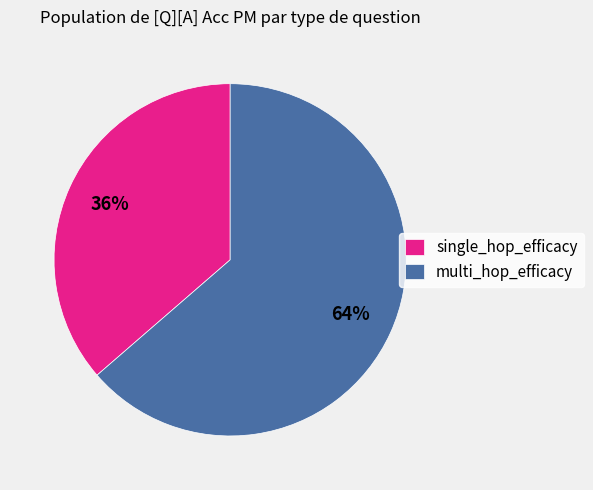

Does any single category account for the majority?

Yes